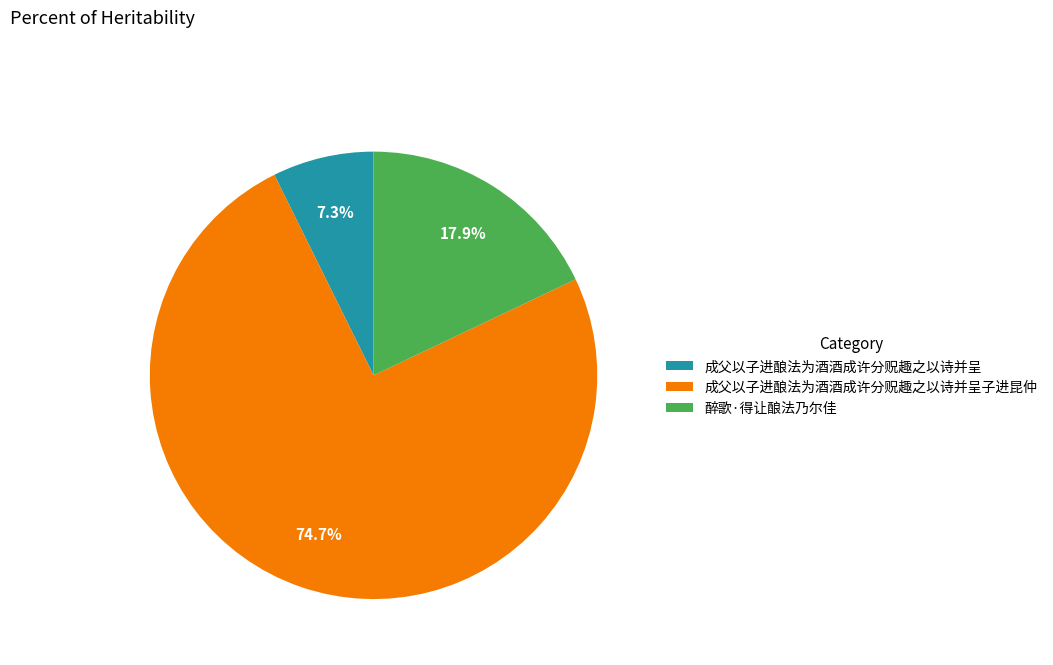

How many slices are in this pie chart?

3